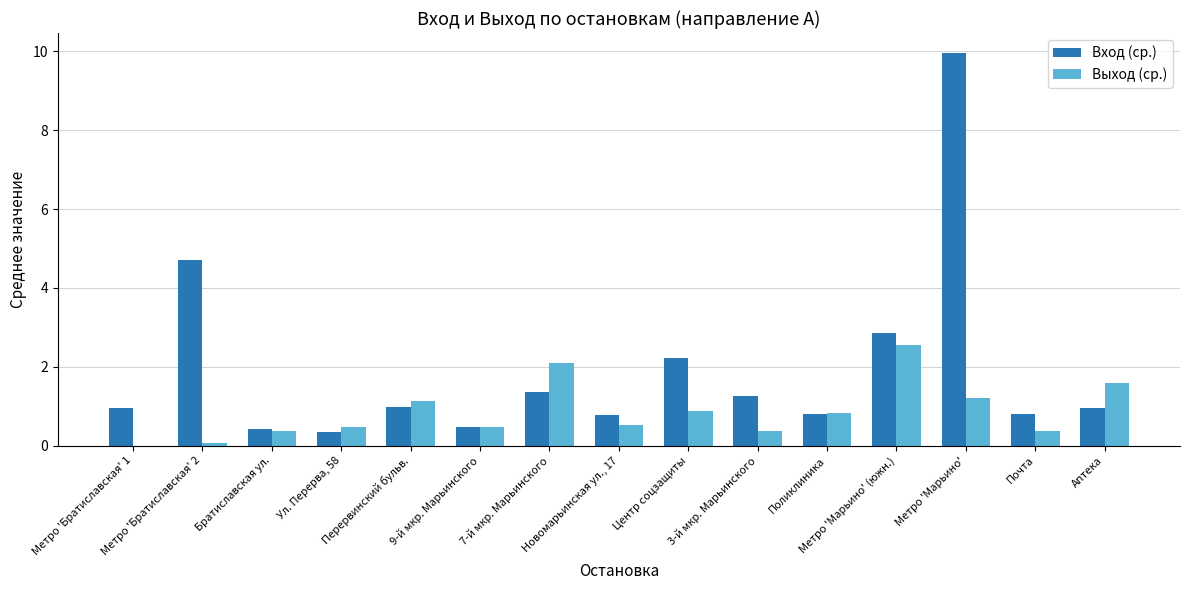

Which series has the largest total across all categories?

Вход (ср.)